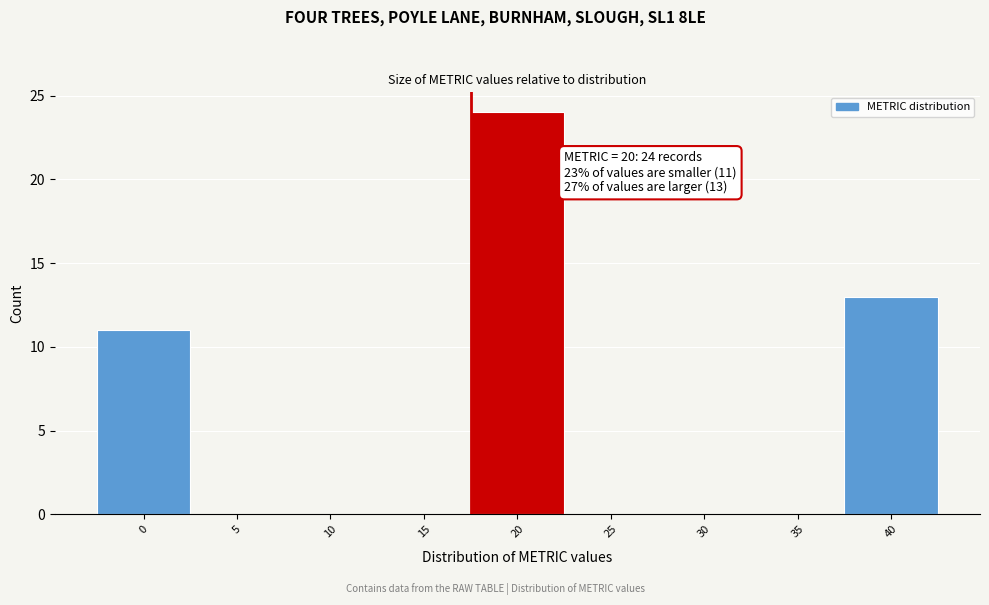

Reading left to right, what are all the values shown in this chart?

0=11	5=0	10=0	15=0	20=24	25=0	30=0	35=0	40=13